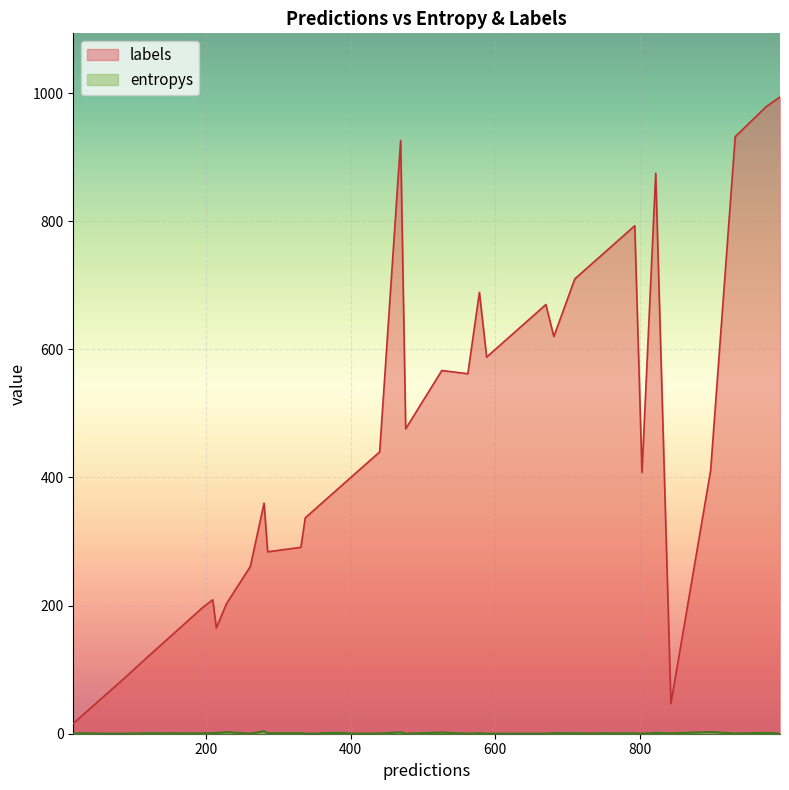

True or false: labels and entropys cross at least once.

False